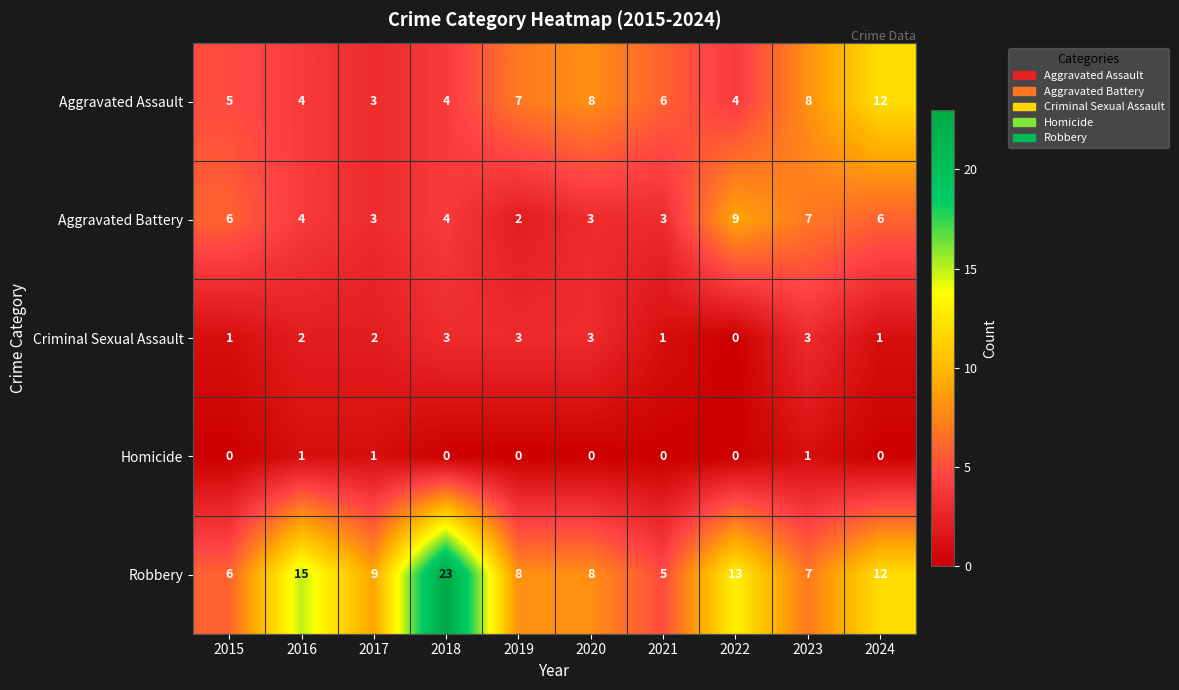

What is the difference between the Aggravated Battery values at 2023 and 2018?

3